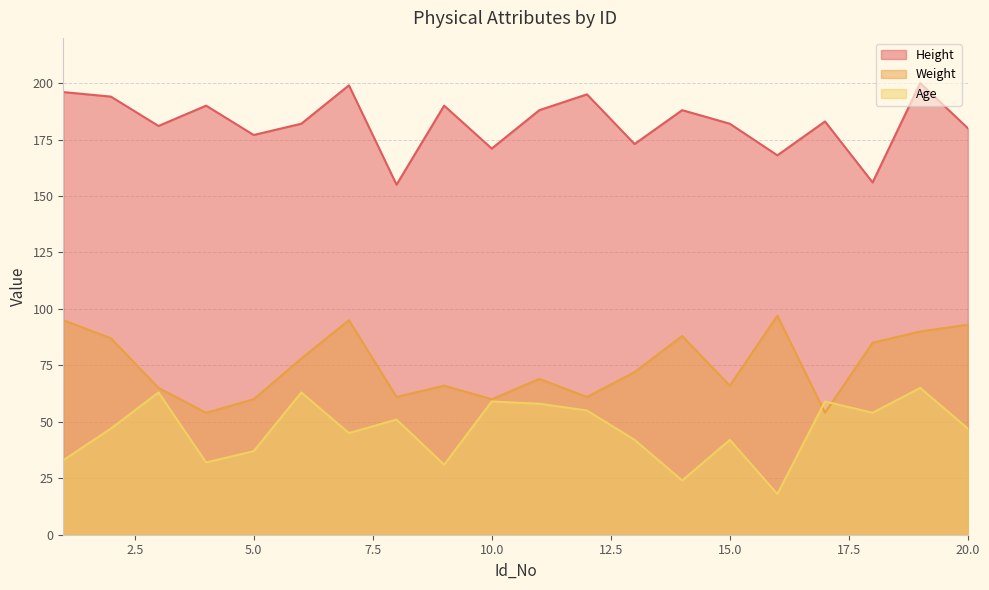

Is it true that Weight equals 65 at 3?

True